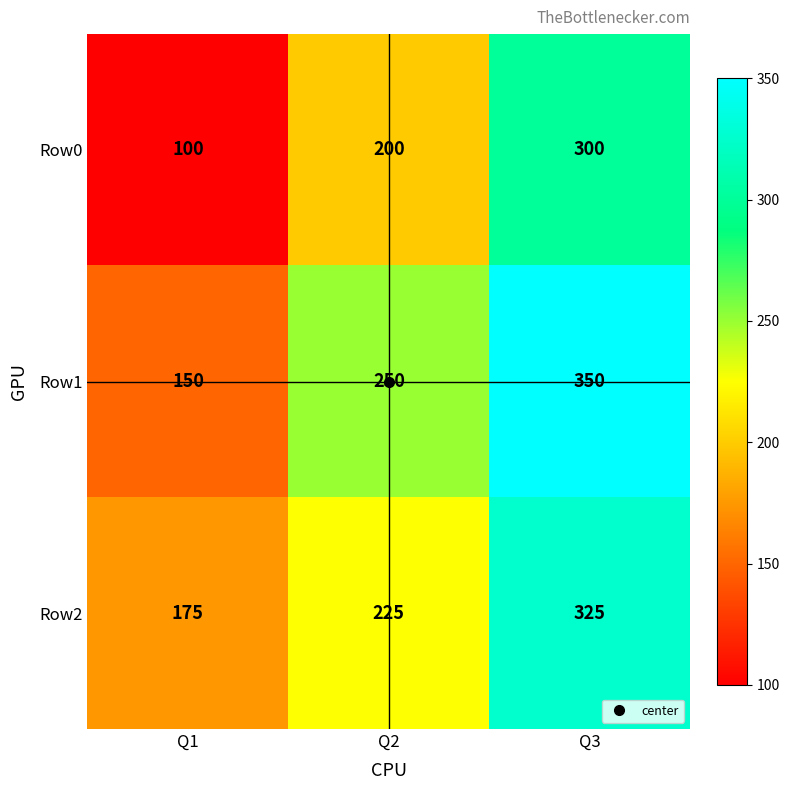

Is the value of Row0 at Q2 greater than the value of Row1 at Q2?

No